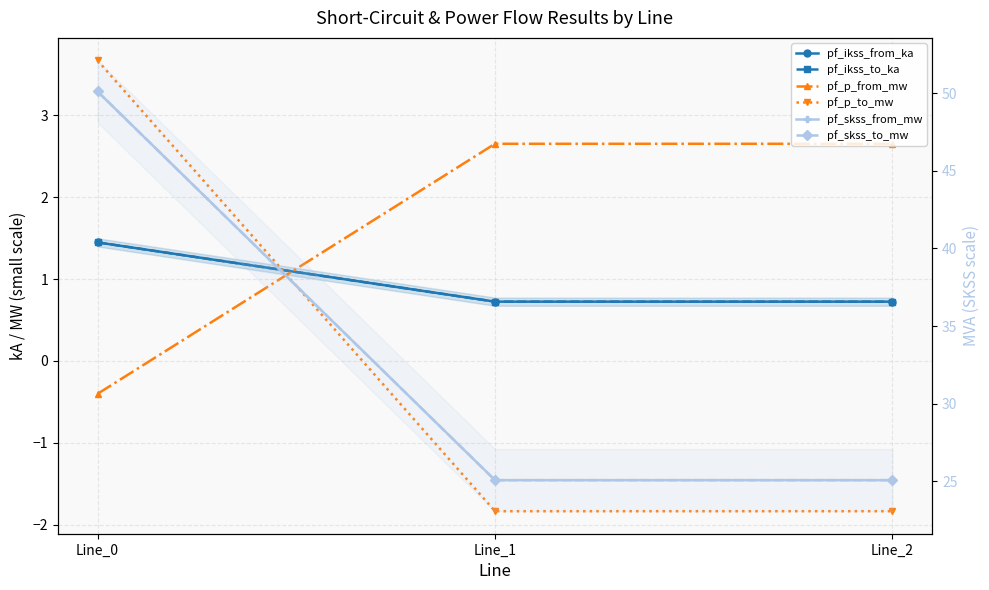

Which category has the lowest value across all series?

Line_1